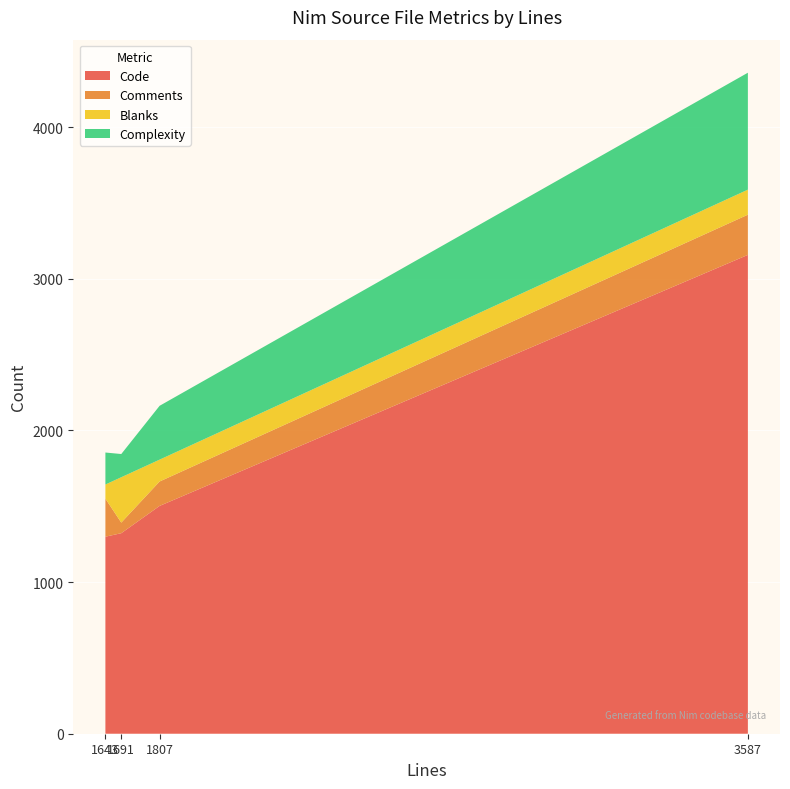

What is the minimum value for Code?

1299